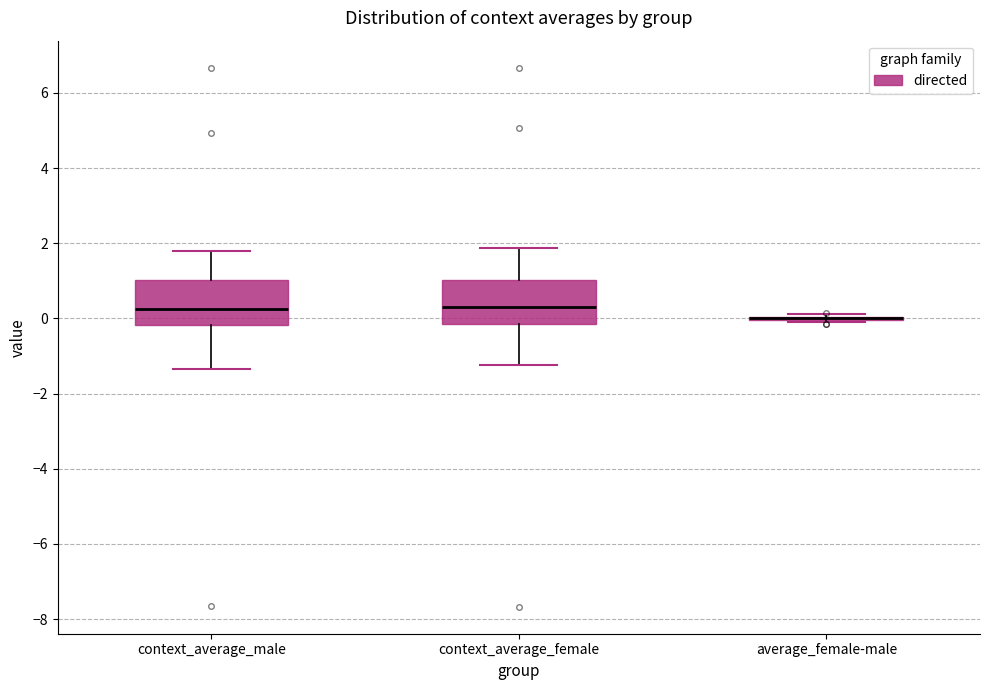

Where is the upper edge of the box for context_average_female on the y-axis? The values are not printed on the chart, so give them approximately, as read against the axis.

1.0